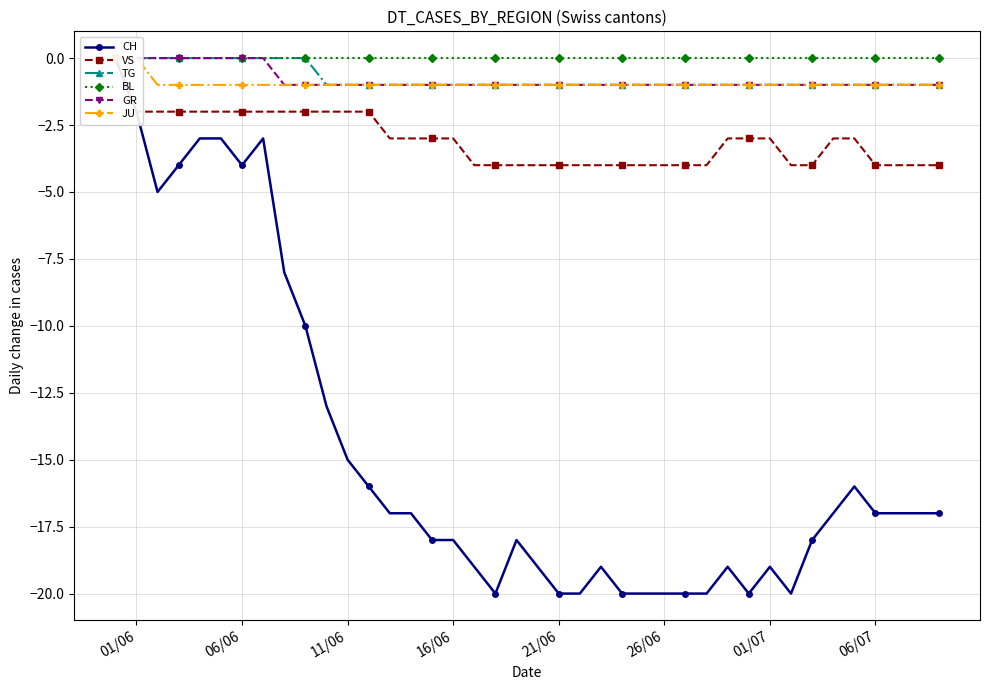

What is the smallest value displayed?

-20